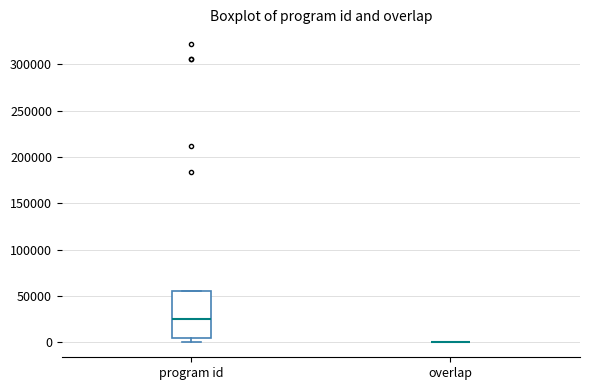

Comparing the boxes themselves (not the whiskers), which one is the tallest?

program id